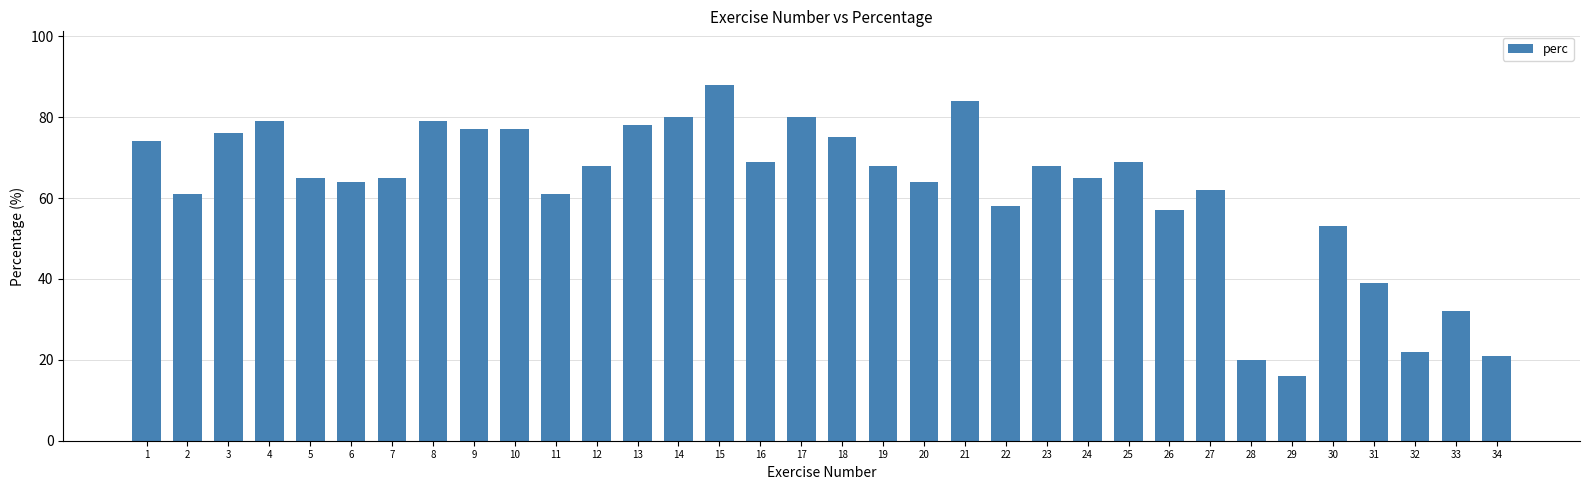

How many values are below 68?

17